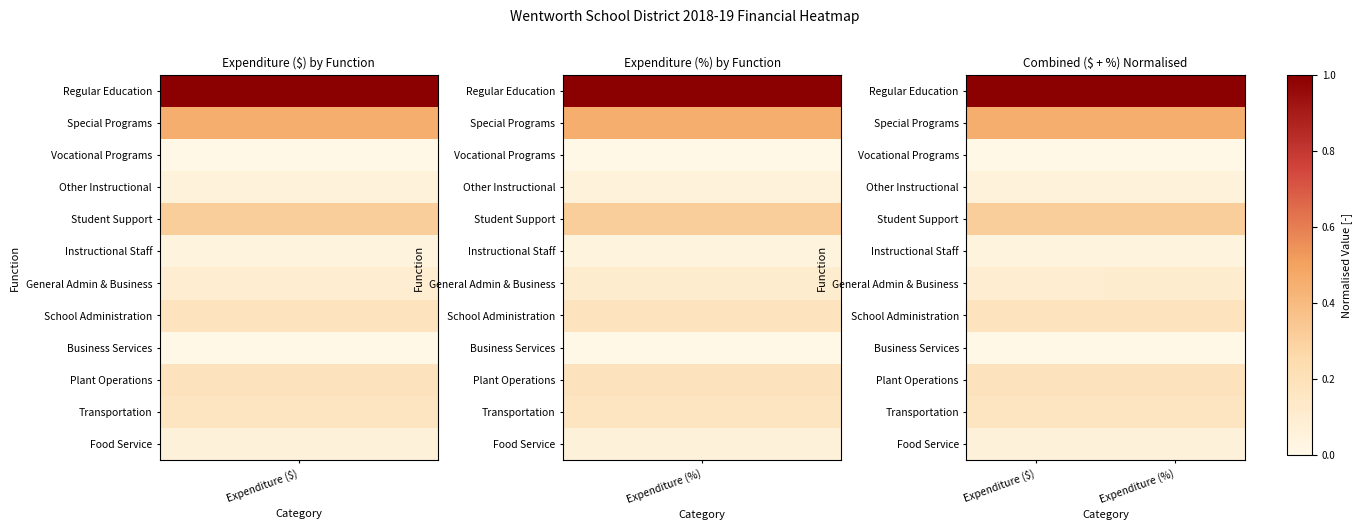

What is the total value across all series at Expenditure ($)?

2.5